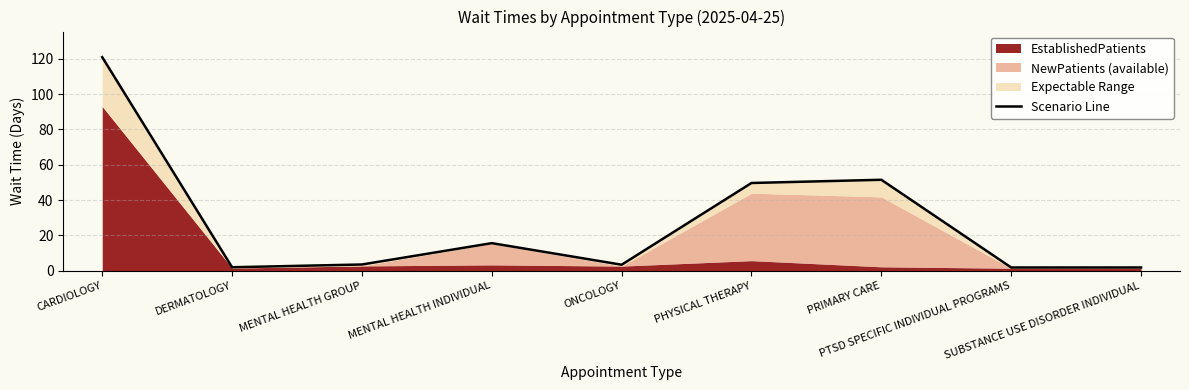

Reading left to right, what are all the values shown in this chart?

120.9	2.0	3.5	15.6	3.4	49.7	51.5	1.8	1.8